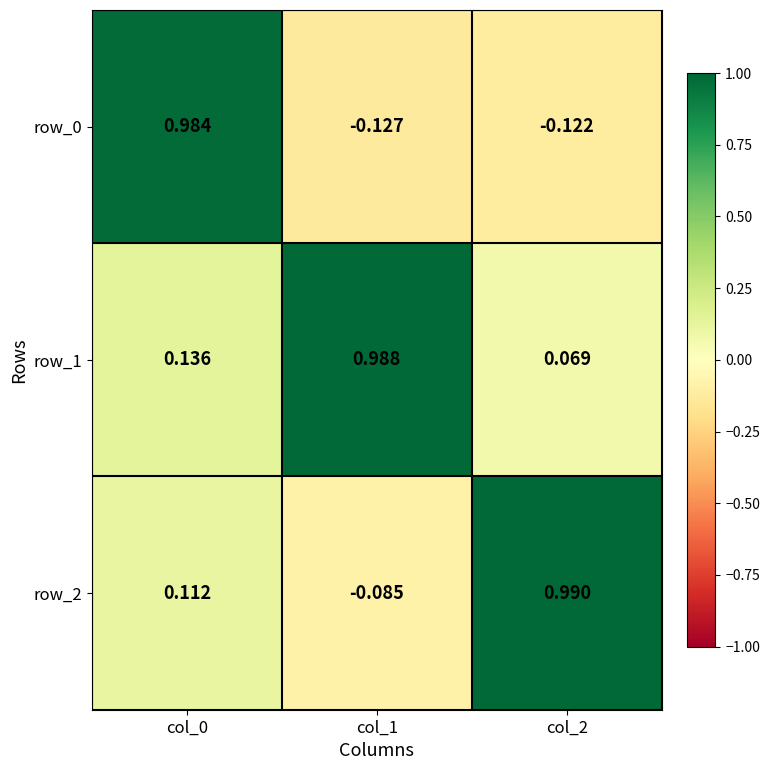

Which series has the widest spread of values?

row_0